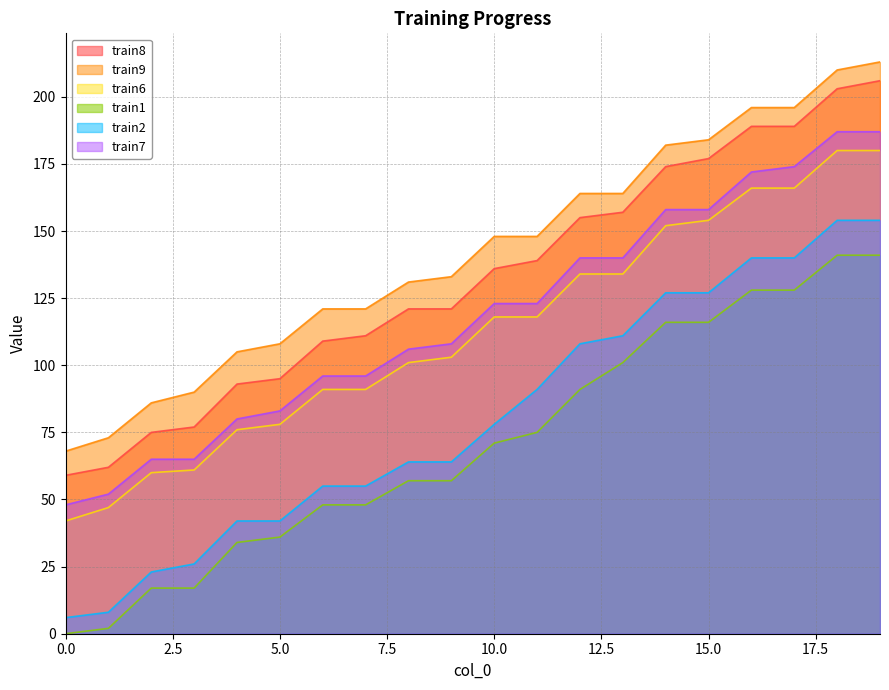

True or false: train8 and train6 intersect in this chart.

False